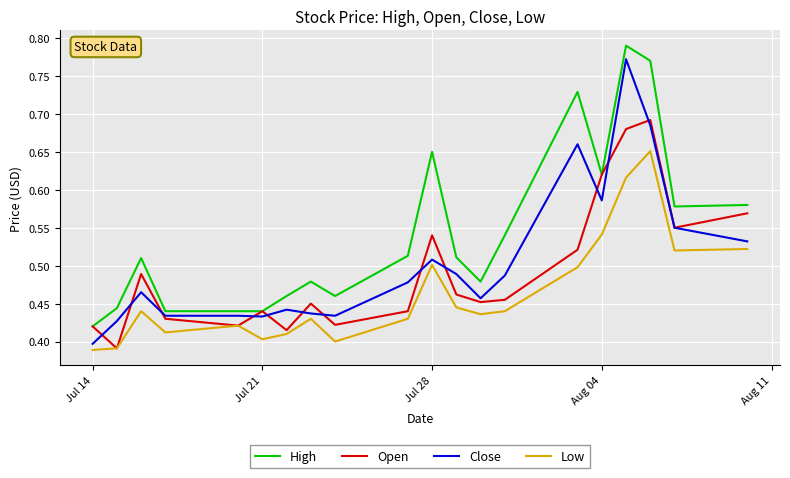

True or false: Close and High intersect in this chart.

False